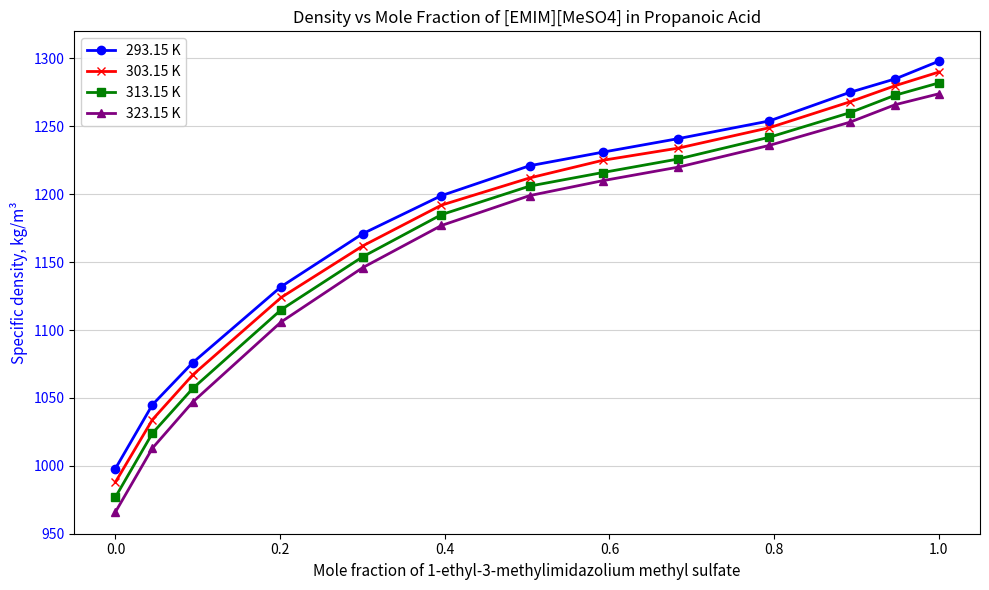

Reading left to right, list all the values displayed in this chart.

293.15 K: 998	1045	1076	1132	1171	1199	1221	1231	1241	1254	1275	1285	1298
303.15 K: 988	1034	1067	1124	1162	1192	1212	1225	1234	1249	1268	1280	1290
313.15 K: 977	1024	1057	1115	1154	1185	1206	1216	1226	1242	1260	1273	1282
323.15 K: 966	1013	1047	1106	1146	1177	1199	1210	1220	1236	1253	1266	1274